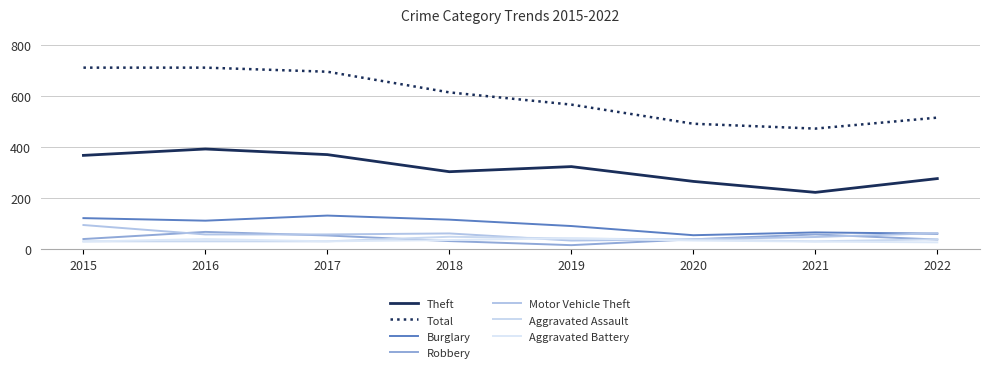

At which label does Total first exceed 616?

2015